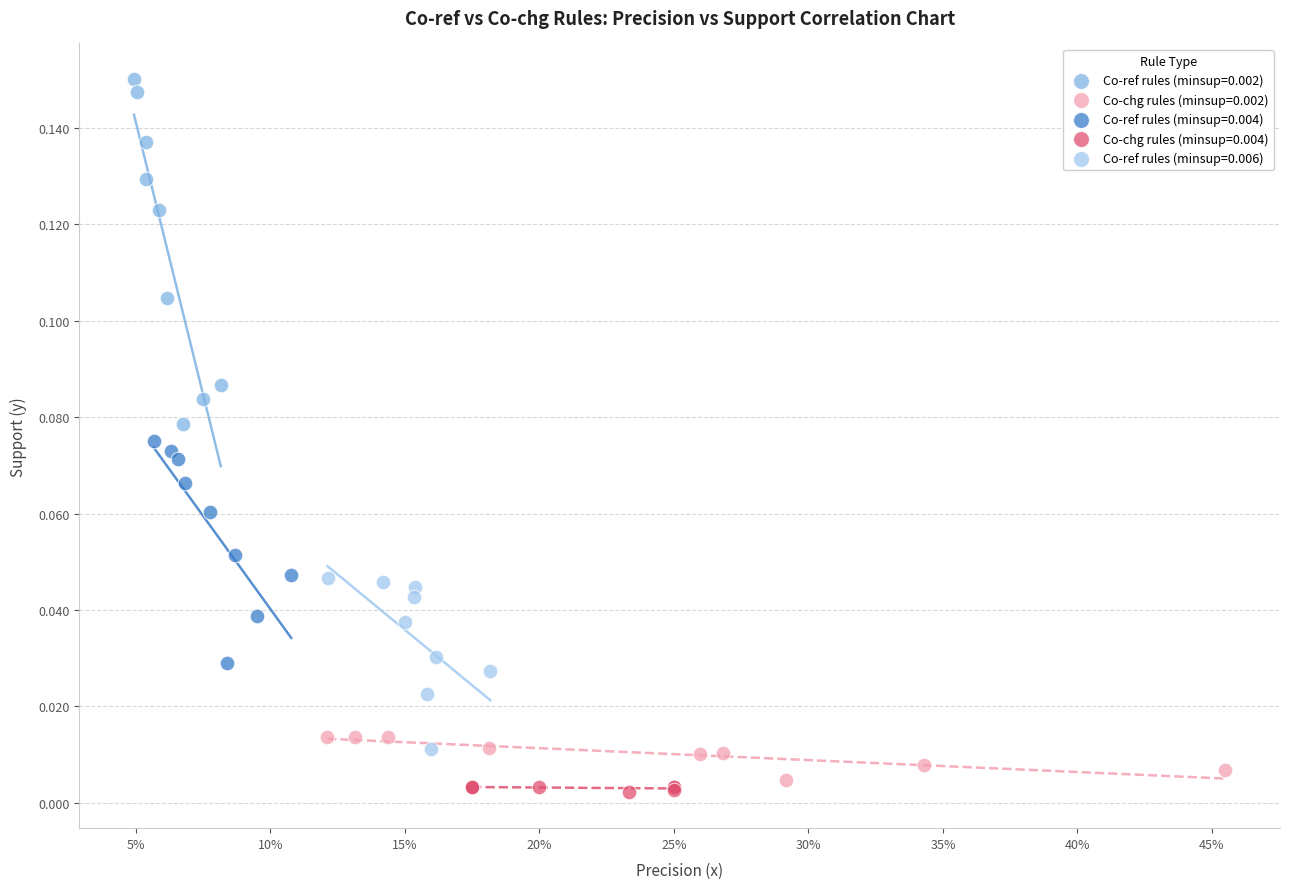

Which series reaches the minimum Y coordinate?

Co-chg rules (minsup=0.004)